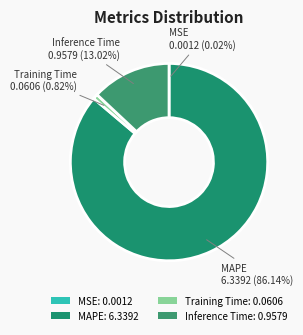

Which category accounts for the majority?

MAPE